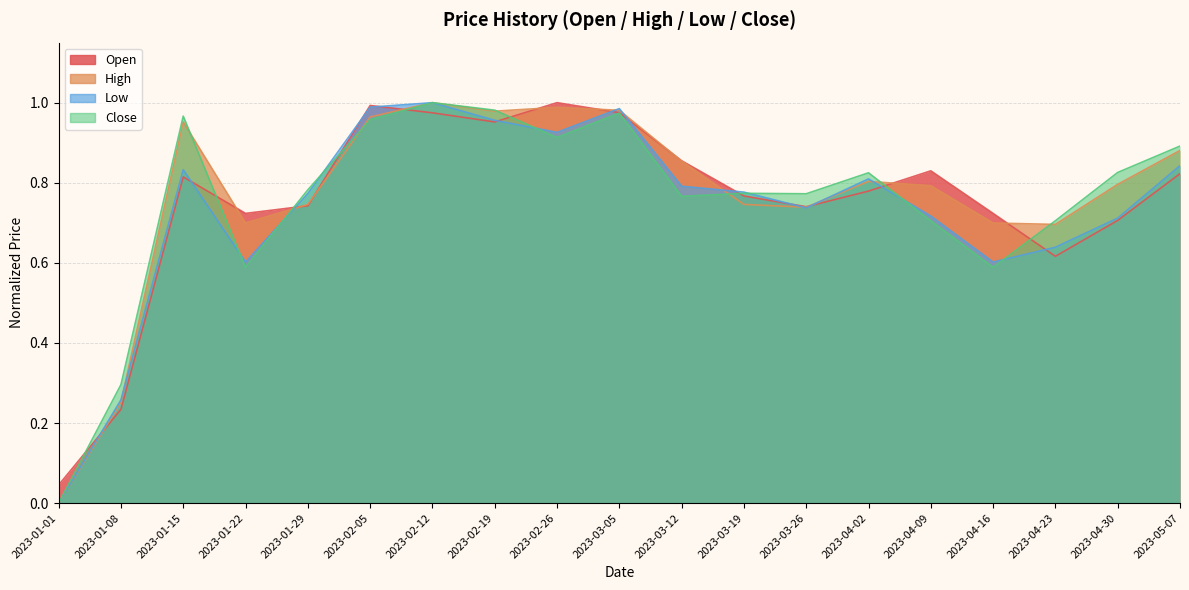

What is the value of the Open point at the 15th from the left?

0.8